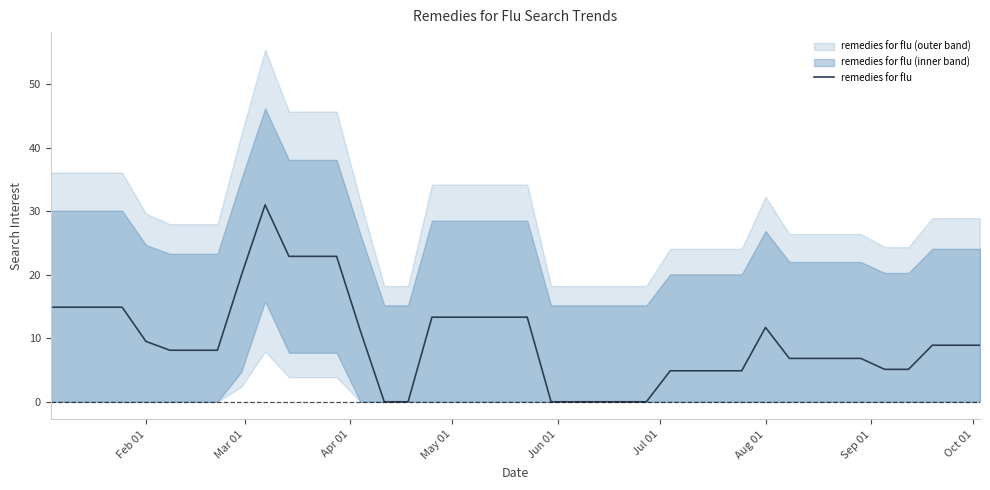

Between Jul 01 and 11, which is larger?

11